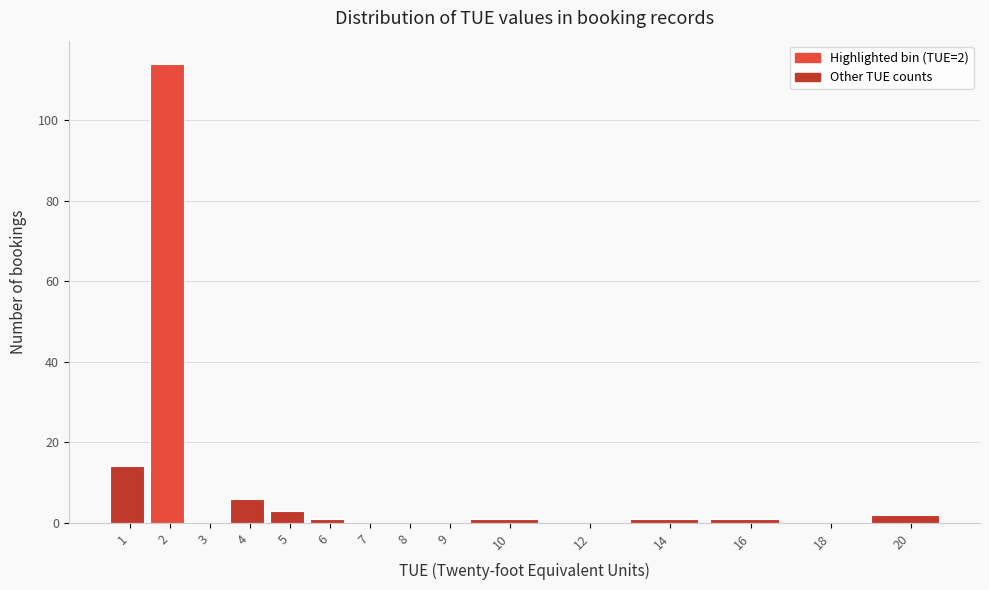

Reading right to left, transcribe all the data shown in this chart.

20=2	18=0	16=1	14=1	12=0	10=1	9=0	8=0	7=0	6=1	5=3	4=6	3=0	2=114	1=14